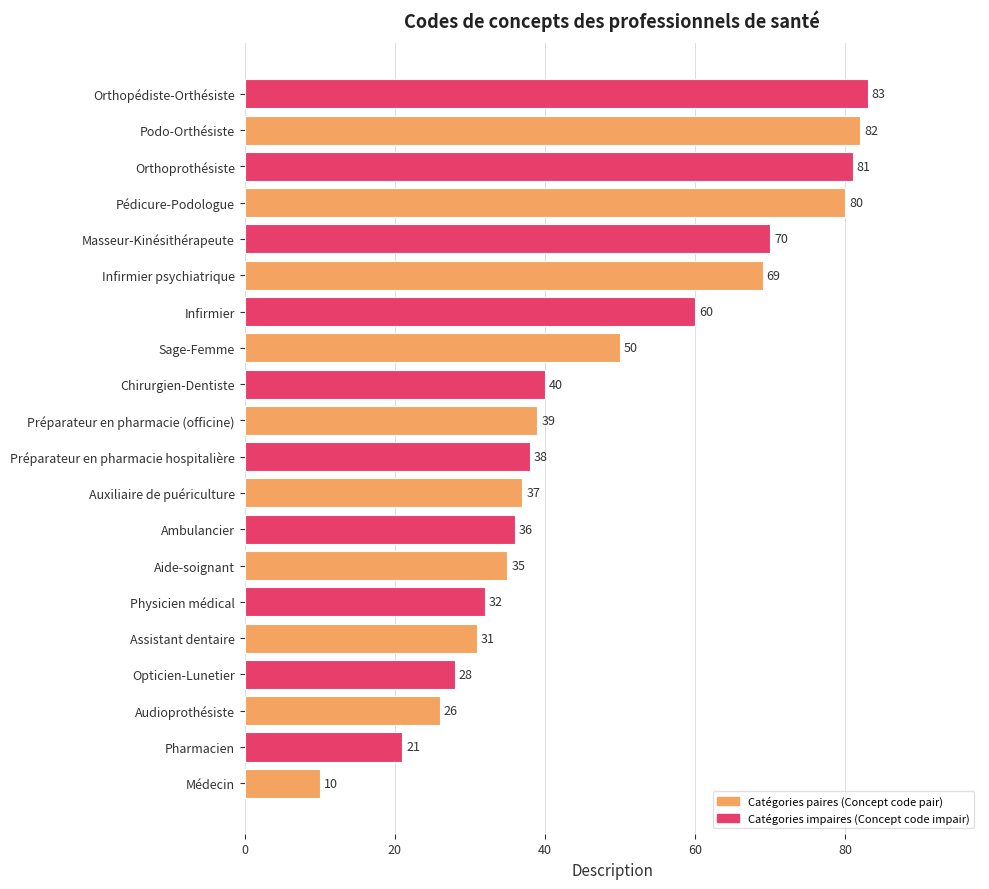

Reading top to bottom, transcribe all the data shown in this chart.

Orthopédiste-Orthésiste=83	Podo-Orthésiste=82	Orthoprothésiste=81	Pédicure-Podologue=80	Masseur-Kinésithérapeute=70	Infirmier psychiatrique=69	Infirmier=60	Sage-Femme=50	Chirurgien-Dentiste=40	Préparateur en pharmacie (officine)=39	Préparateur en pharmacie hospitalière=38	Auxiliaire de puériculture=37	Ambulancier=36	Aide-soignant=35	Physicien médical=32	Assistant dentaire=31	Opticien-Lunetier=28	Audioprothésiste=26	Pharmacien=21	Médecin=10